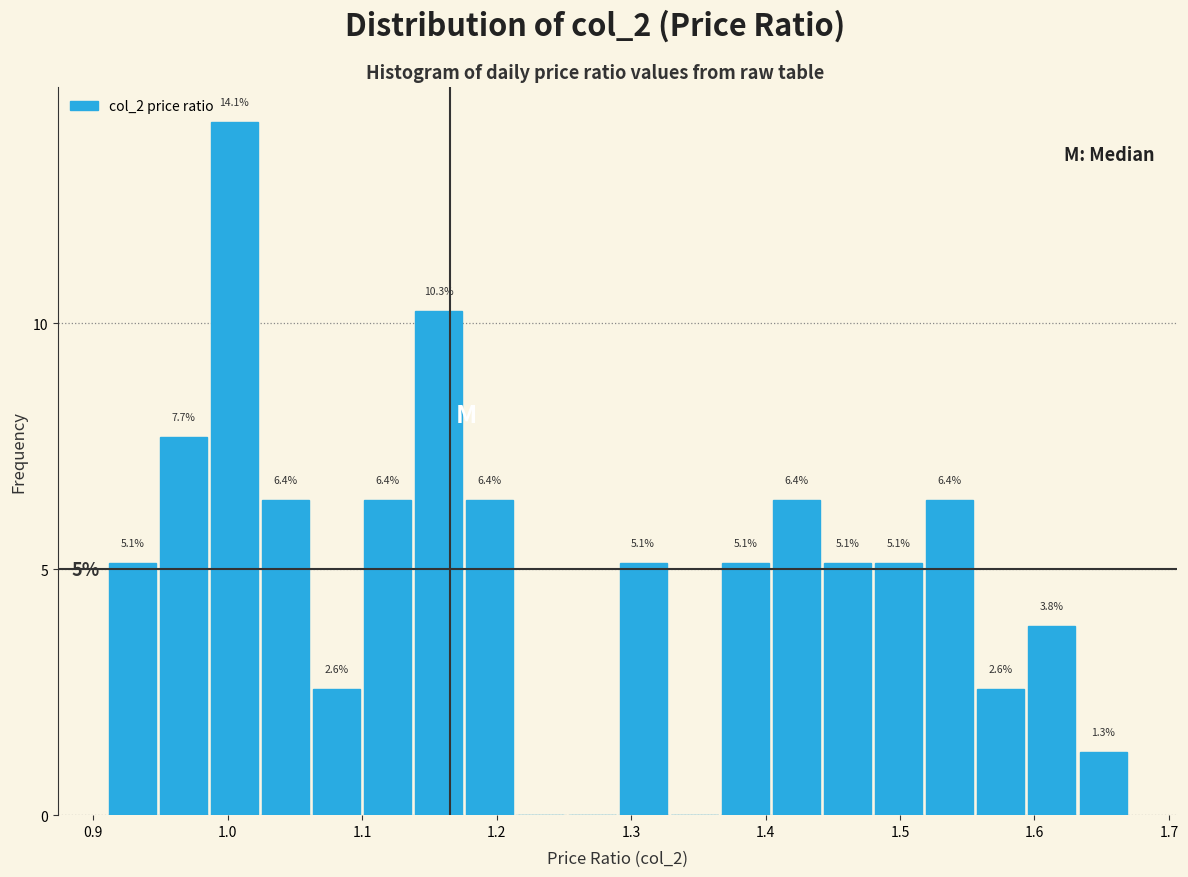

Read against the x-axis, roughly where is the centre of the tallest bar?

1.01